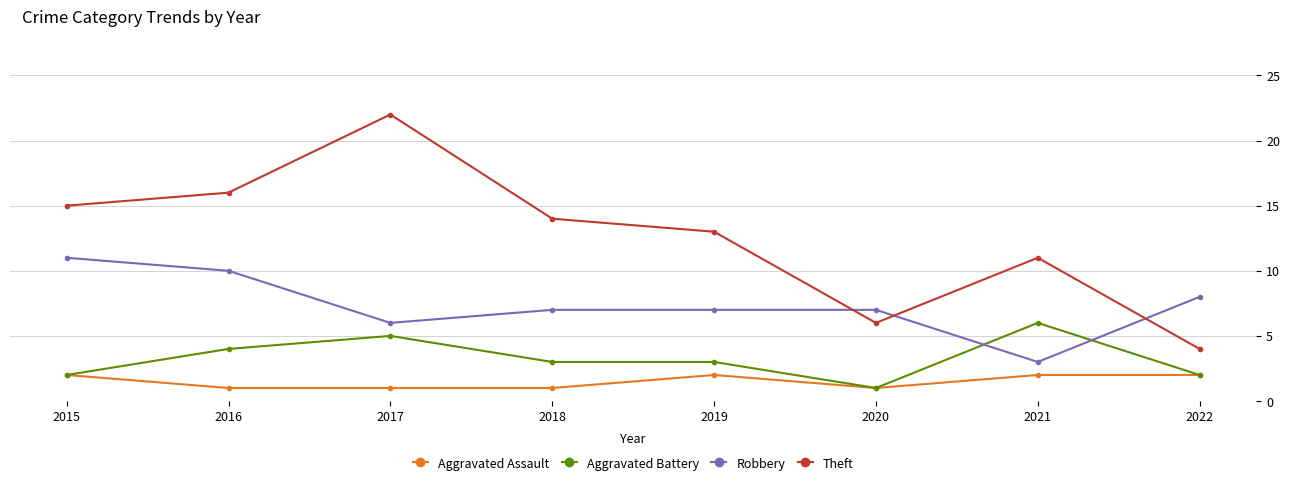

True or false: Aggravated Assault and Robbery cross at least once.

False